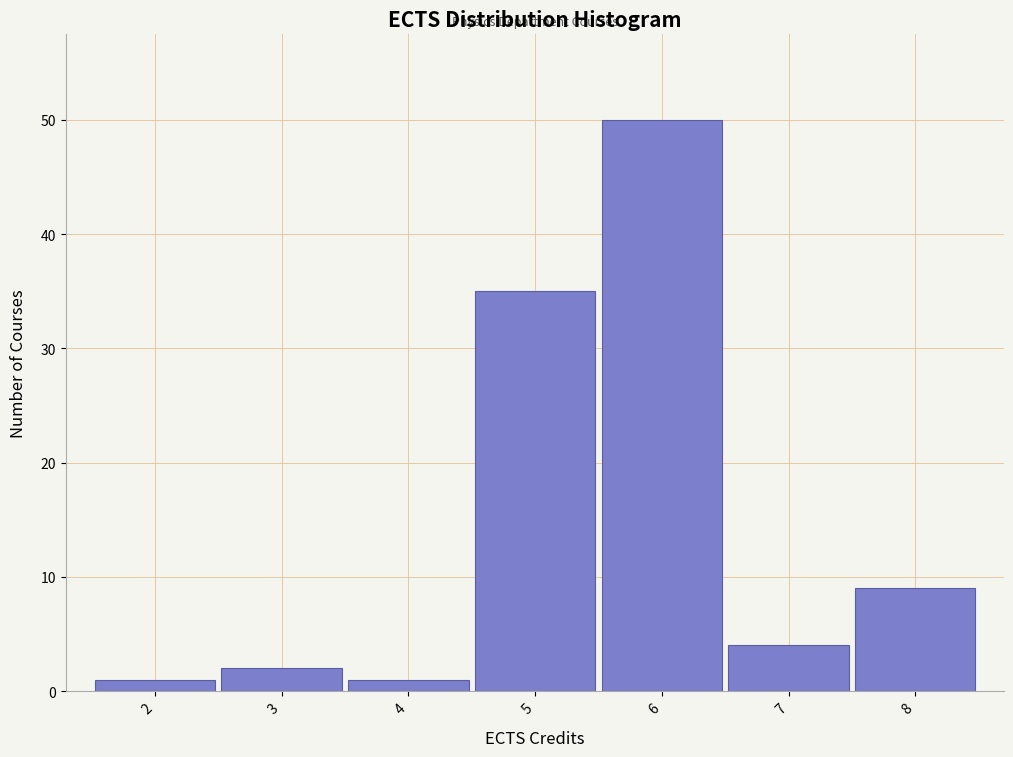

How tall is the bar that spans 7.5 to 8.5 on the x-axis? The values are not printed on the chart, so give them approximately, as read against the axis.

9